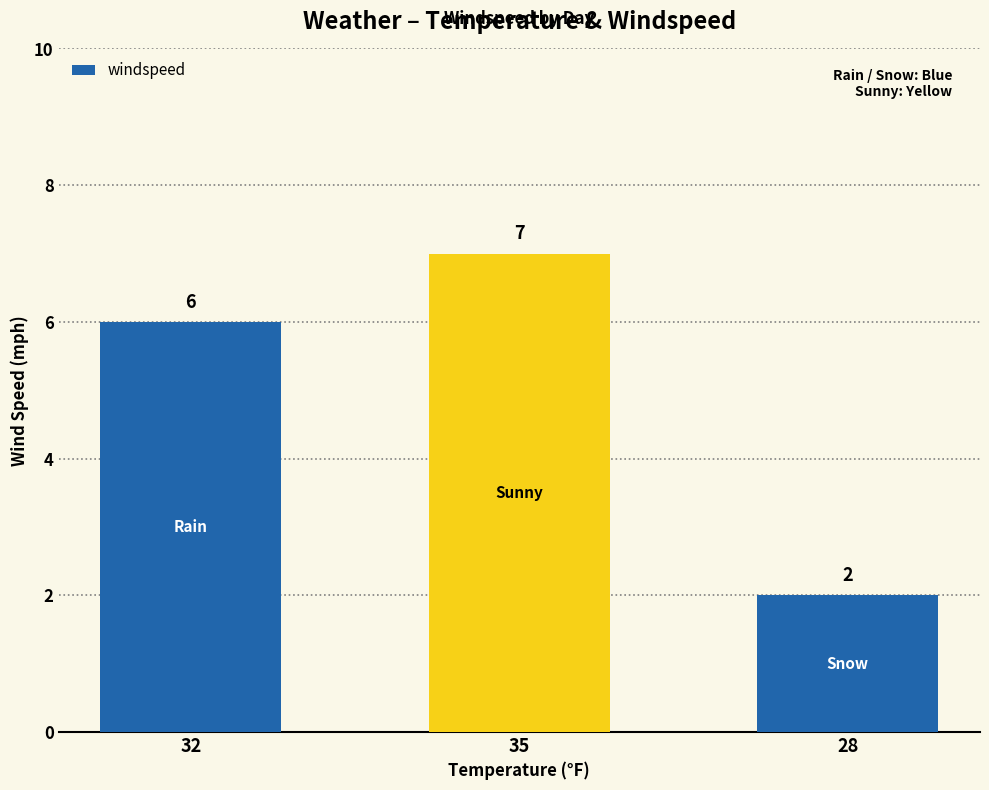

How many distinct data groups are displayed?

1